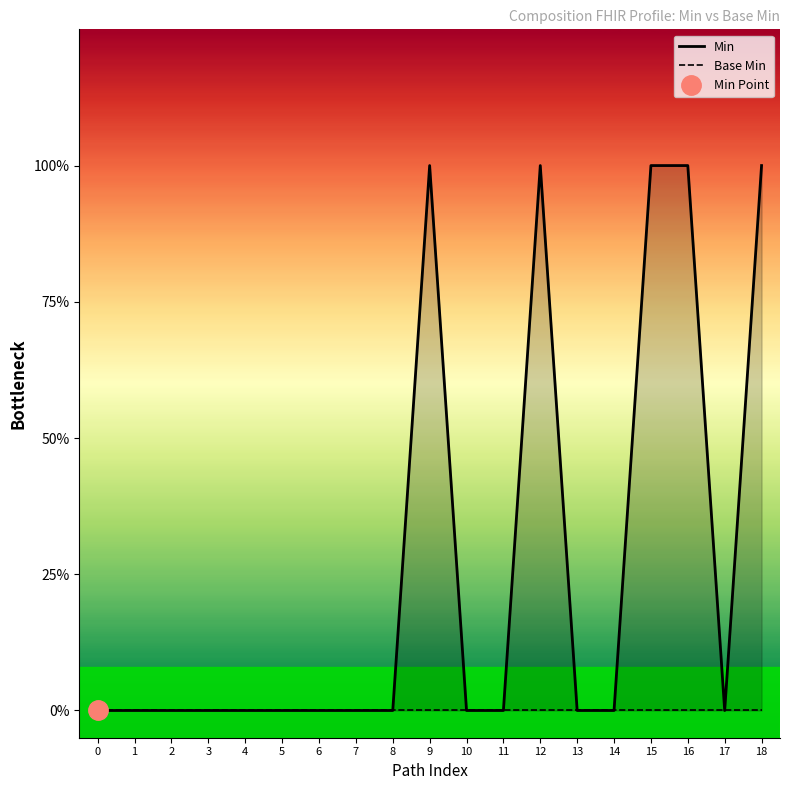

What is the greatest value displayed?

1